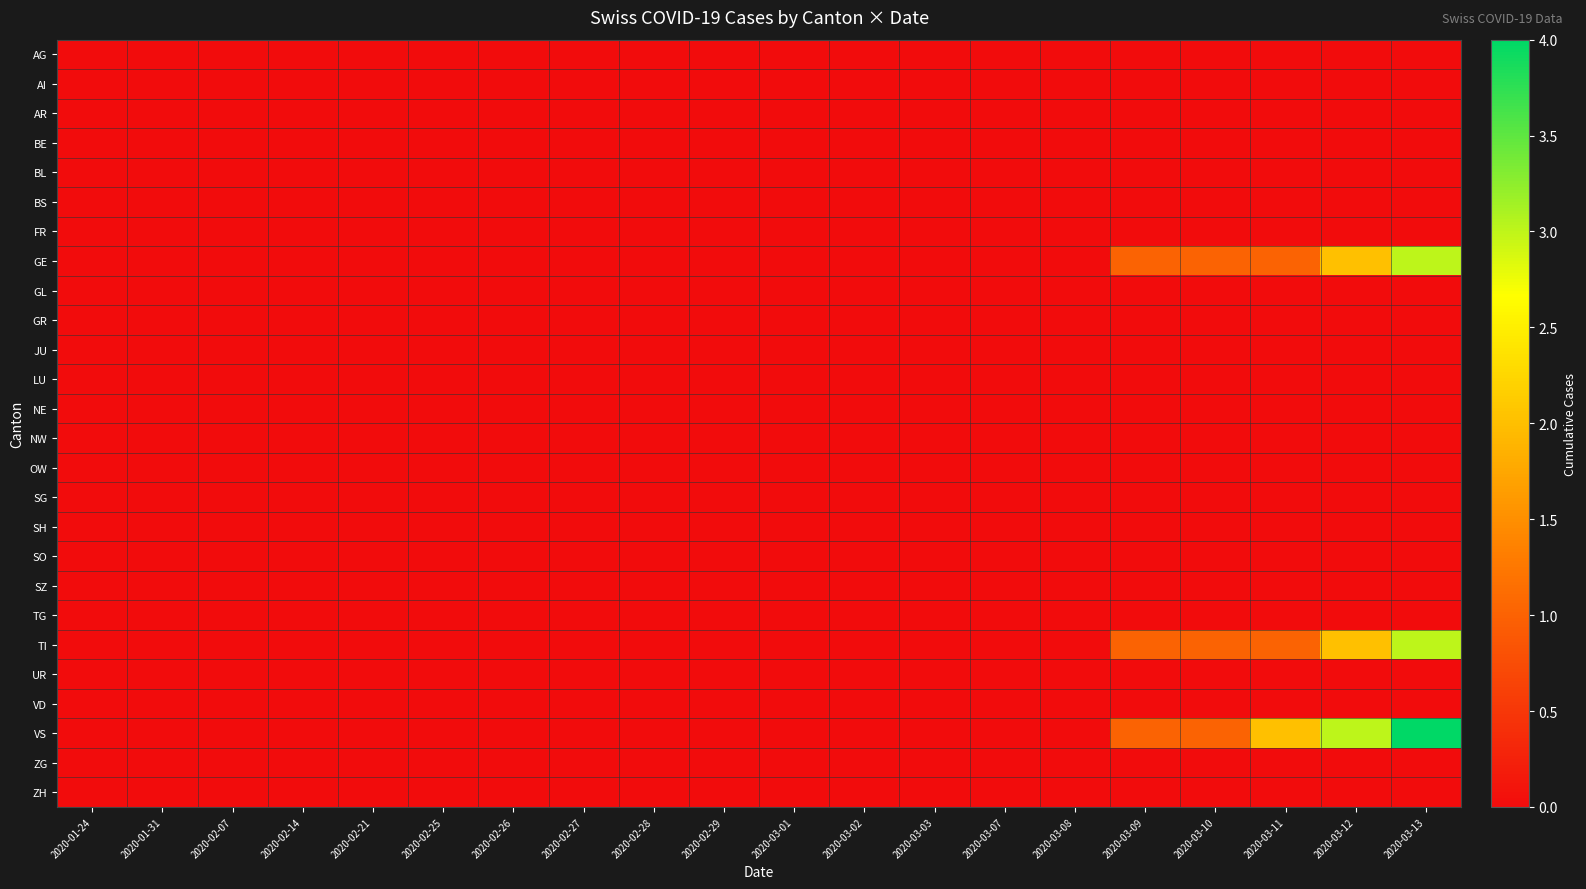

Which series changed the most between 2020-03-03 and 2020-03-13?

VS